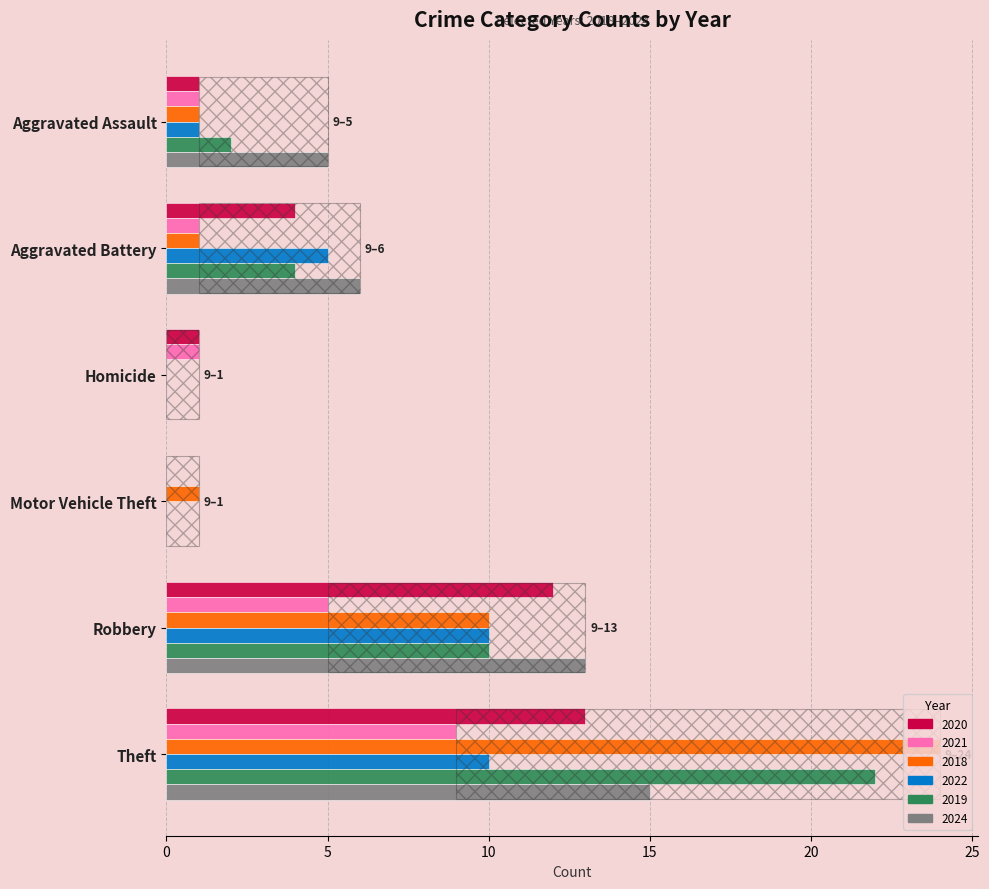

Which has a higher value, Aggravated Battery or Theft?

Theft